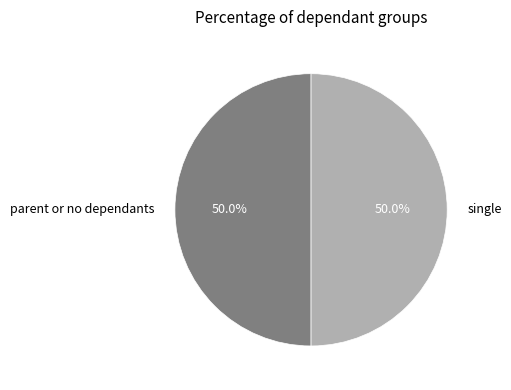

How much of the chart is everything except single?

50.0%